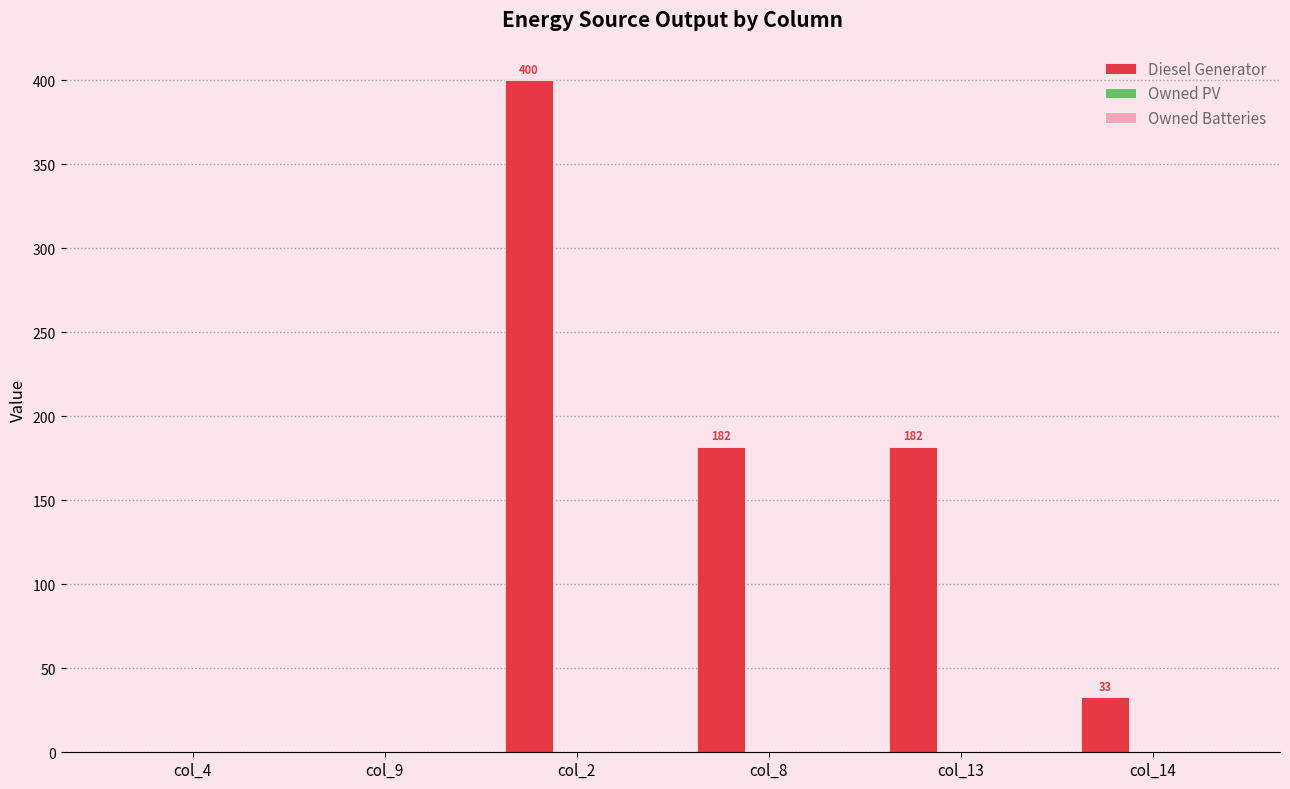

The value at col_2 is 400. True or false?

True